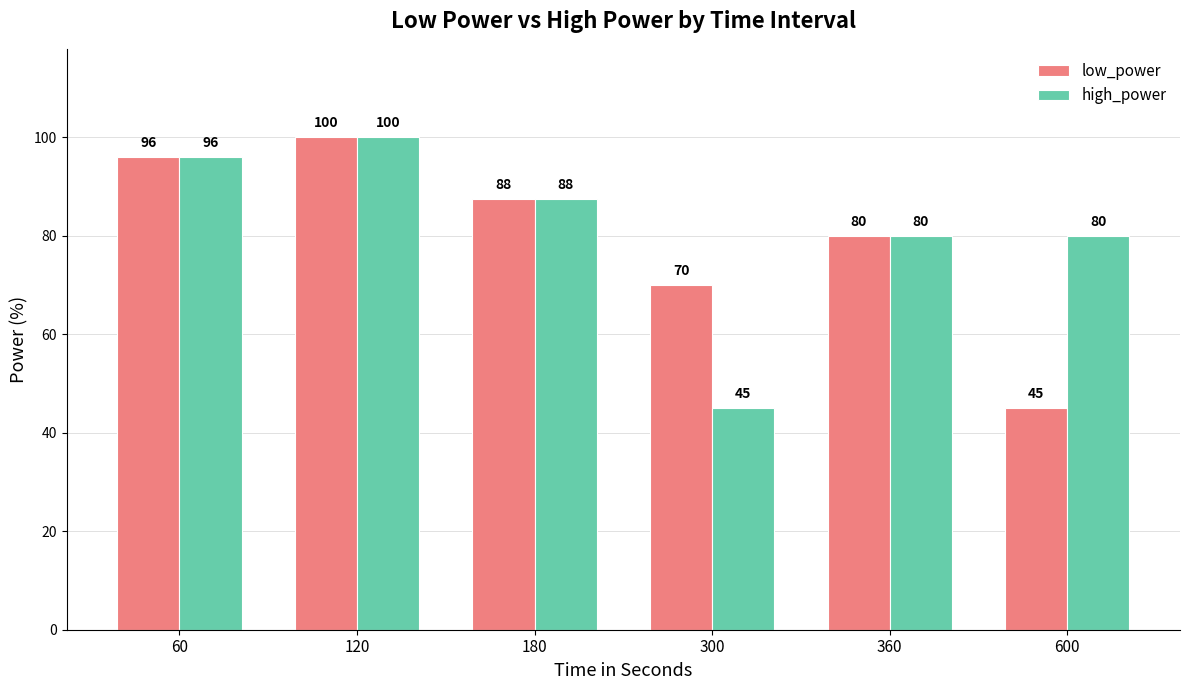

How many groups of bars are there?

6